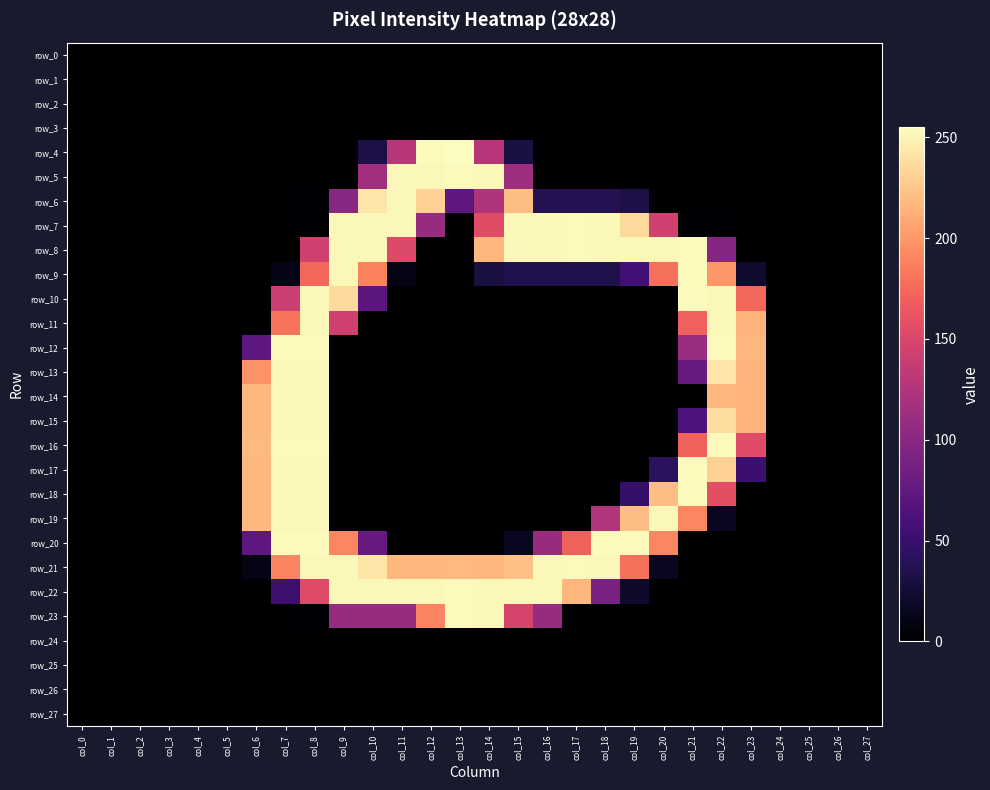

How many data points in row_4 are above 0?

6